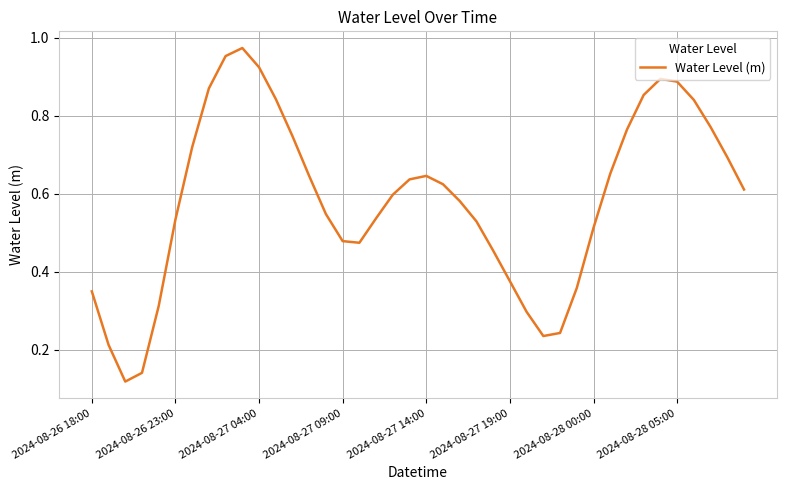

How many points are lower than both their immediate neighbors (excluding endpoints)?

3